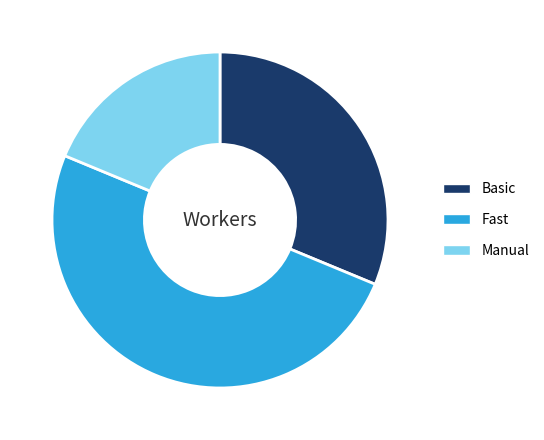

Approximately how many times larger is the value at Basic compared to Manual?

1.7